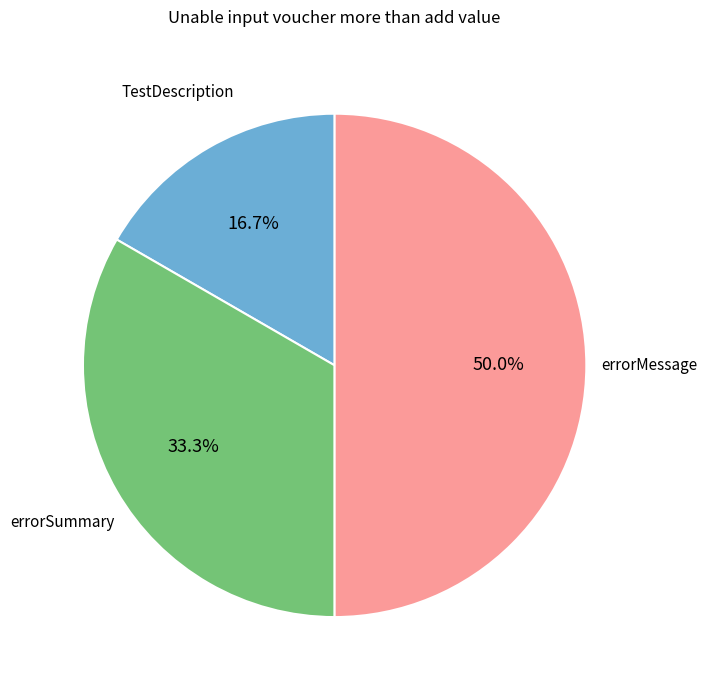

Which category has the smallest portion of the pie?

TestDescription